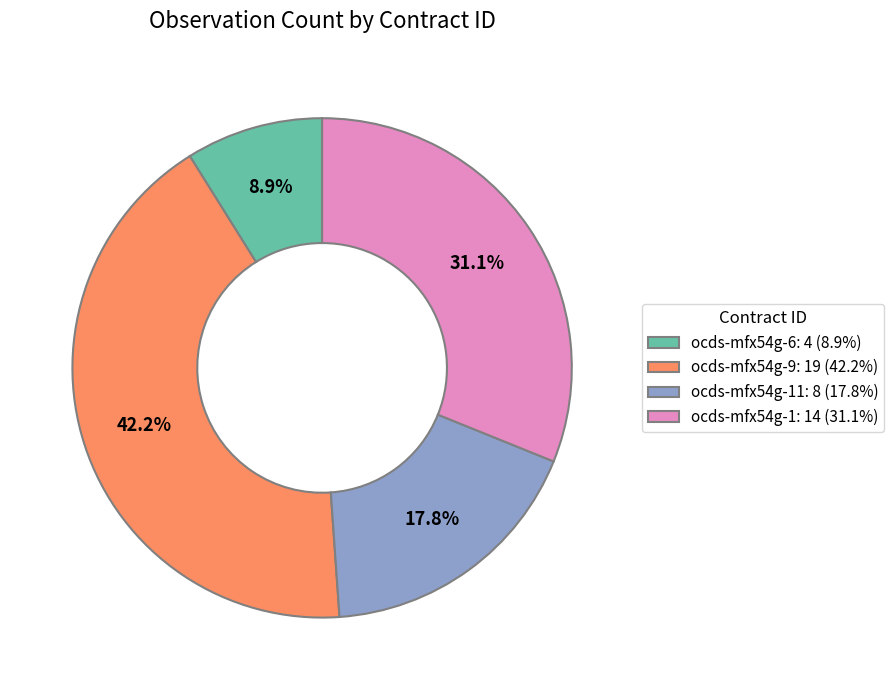

Does any single category account for the majority?

No